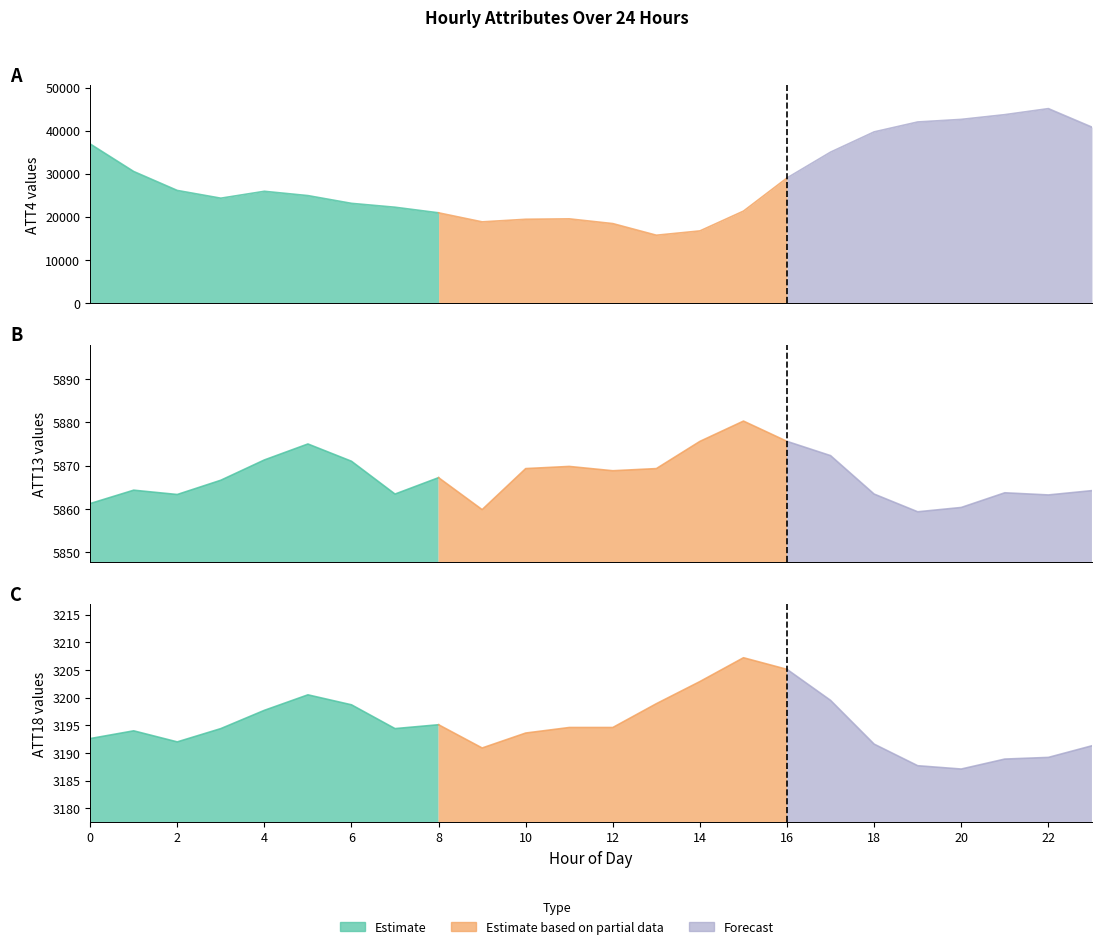

In ATT18, how many points are lower than both neighbors (excluding endpoints)?

4